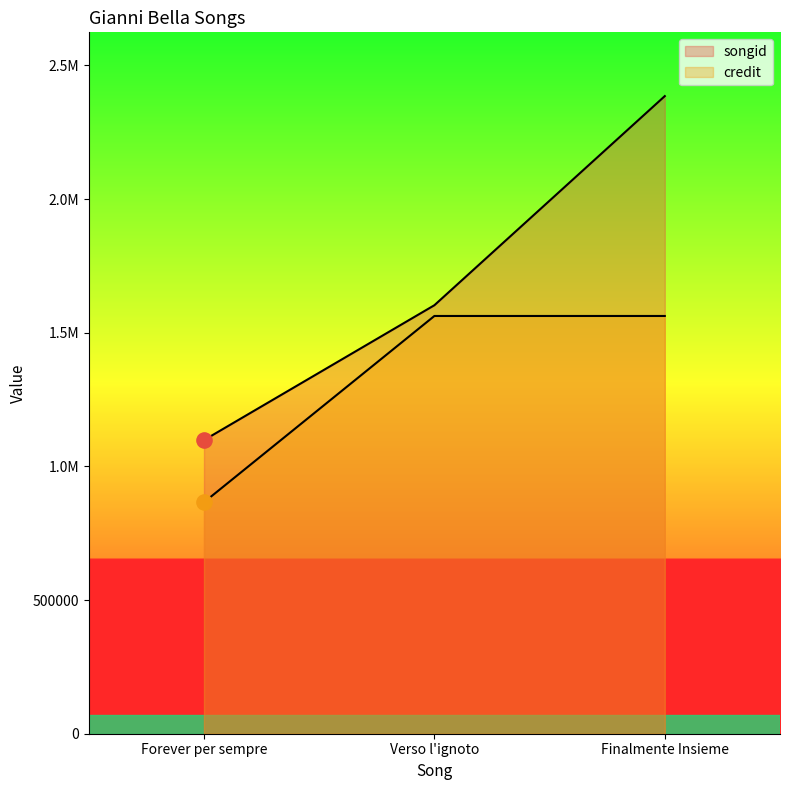

What is the total value across all series at Finalmente Insieme?

3947993